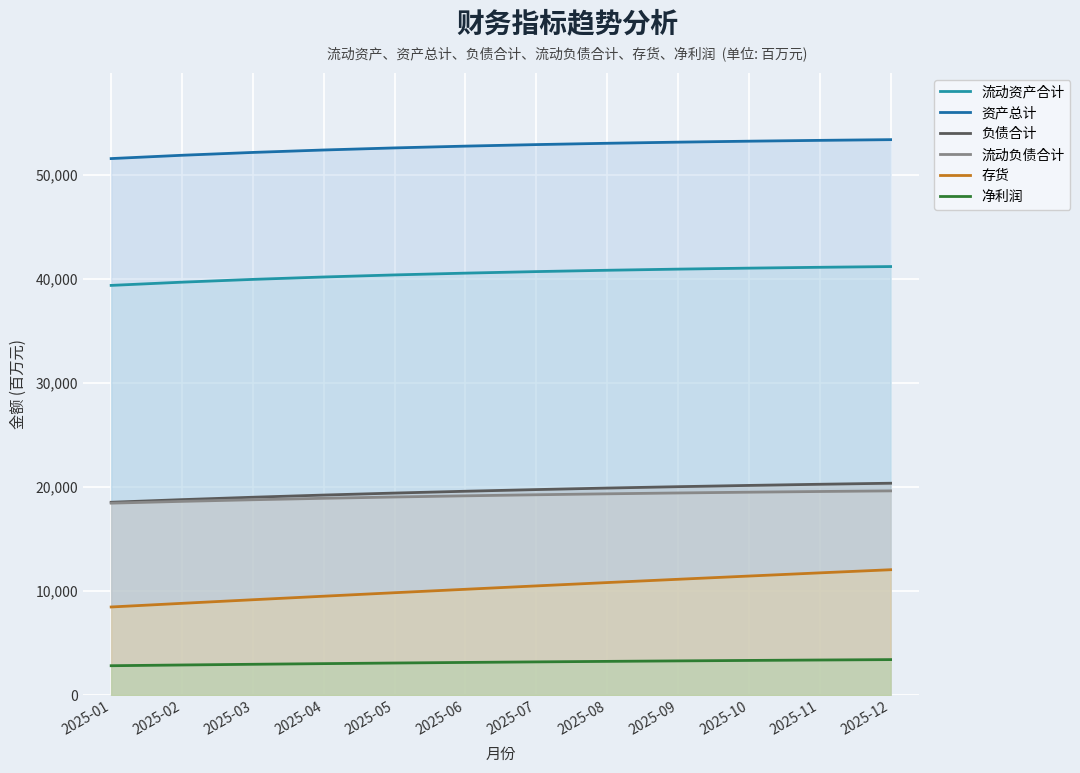

Rank the series by their maximum value, from lowest to highest.

净利润, 存货, 流动负债合计, 负债合计, 流动资产合计, 资产总计